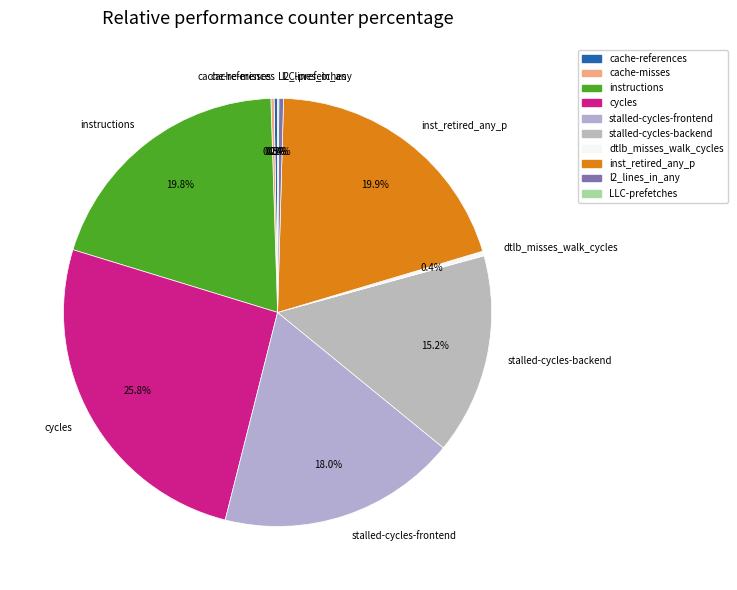

Is inst_retired_any_p the majority of the pie?

No